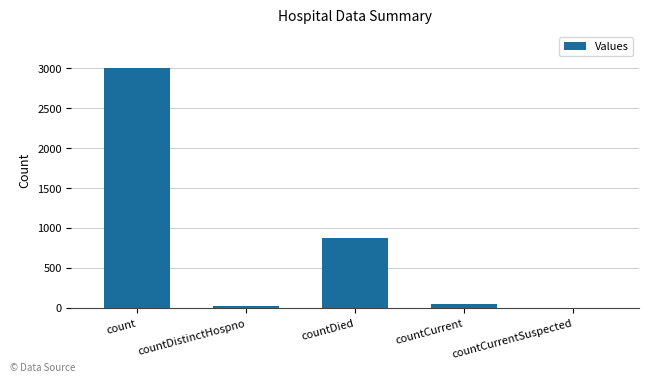

What value does the data have at countCurrent, to the nearest 50?

50